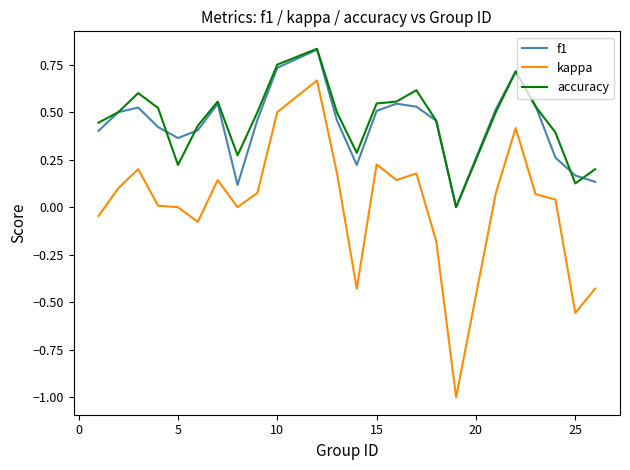

In accuracy, how many points are higher than both neighbors (excluding endpoints)?

5